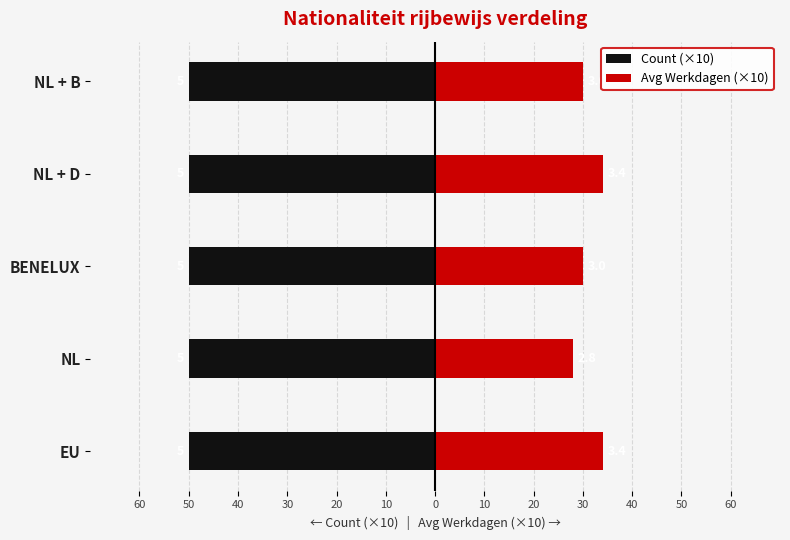

How many series are shown in this chart?

2